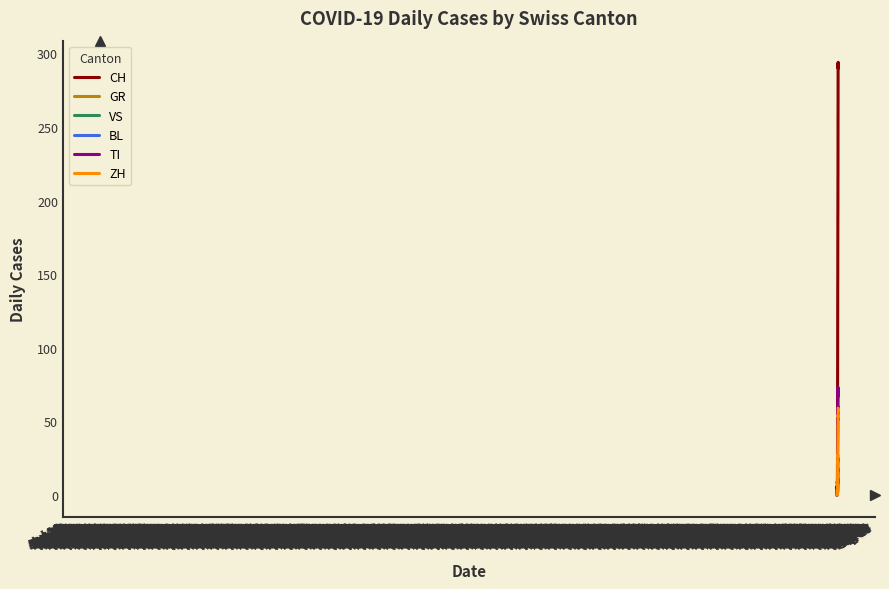

Does the chart display data point markers on the line(s)?

No